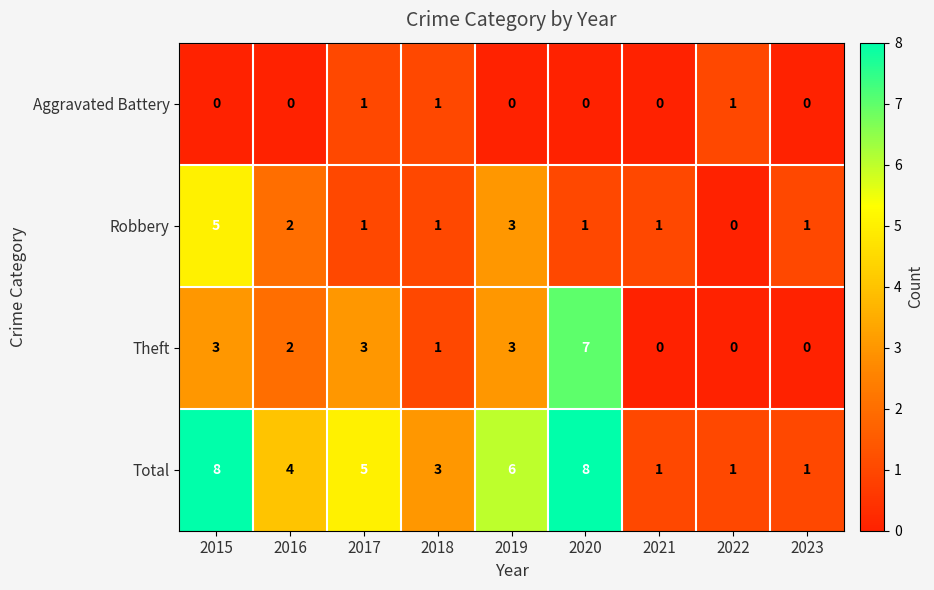

The value of Aggravated Battery at 2020 is 0. True or false?

True